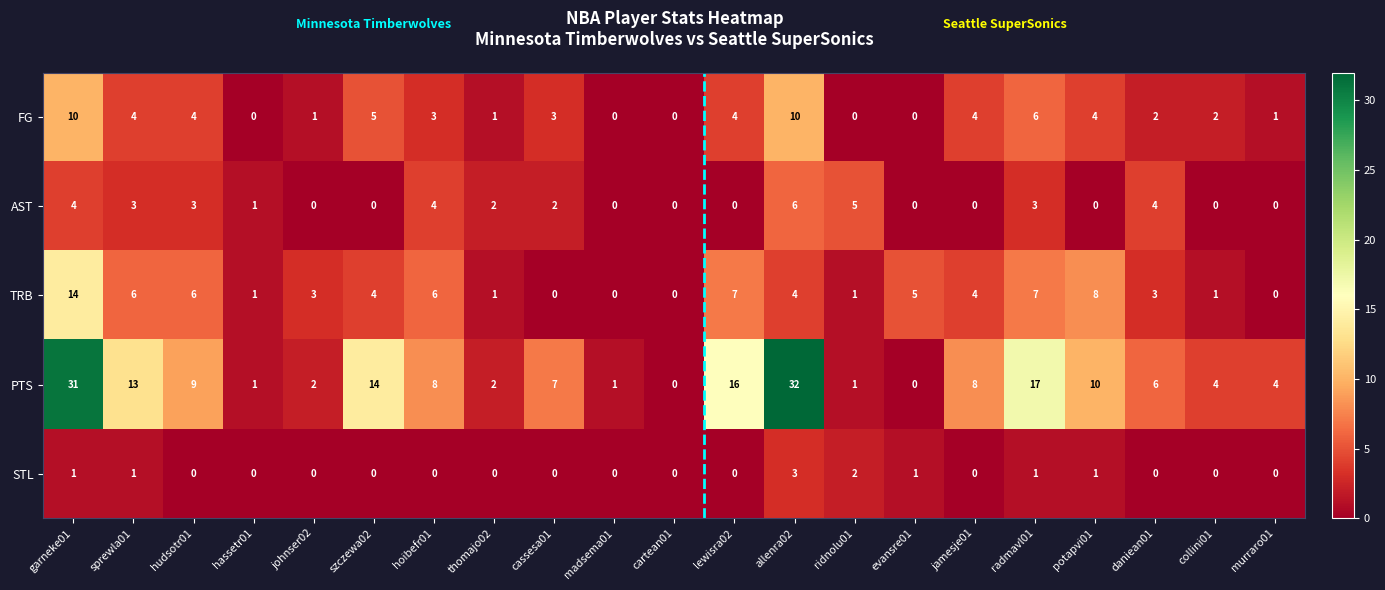

Which series changed the most between thomajo02 and cassesa01?

PTS